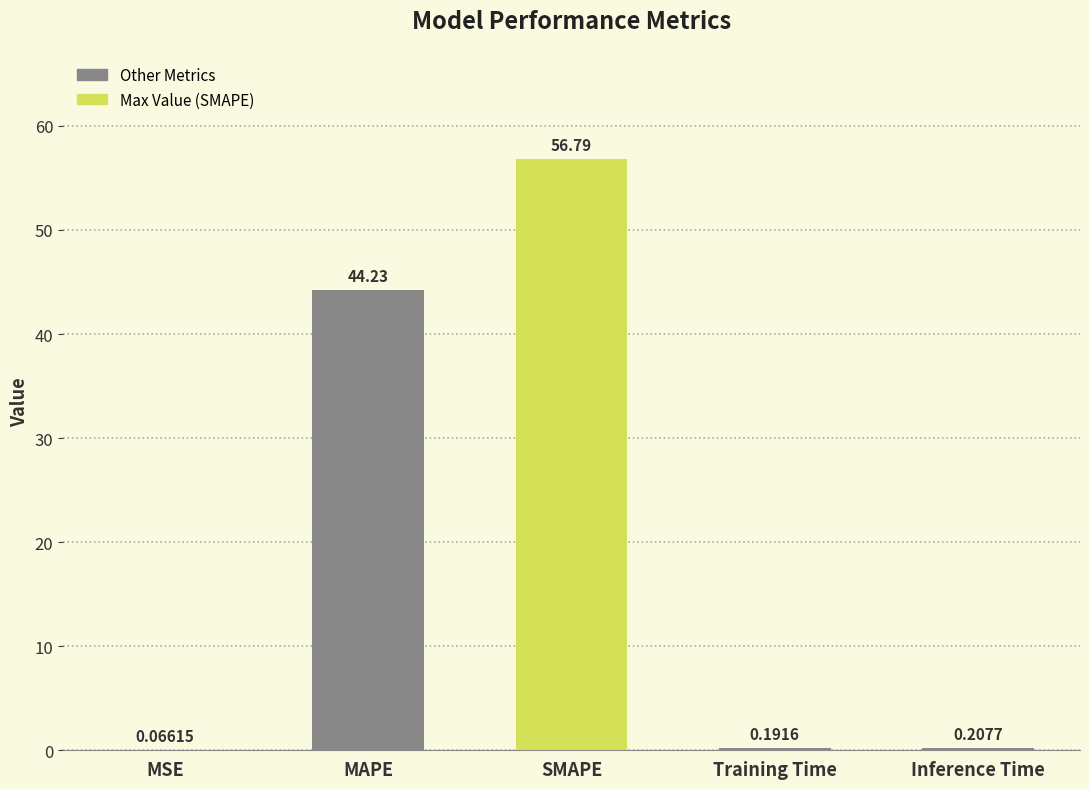

What is the maximum value shown in the chart?

56.8